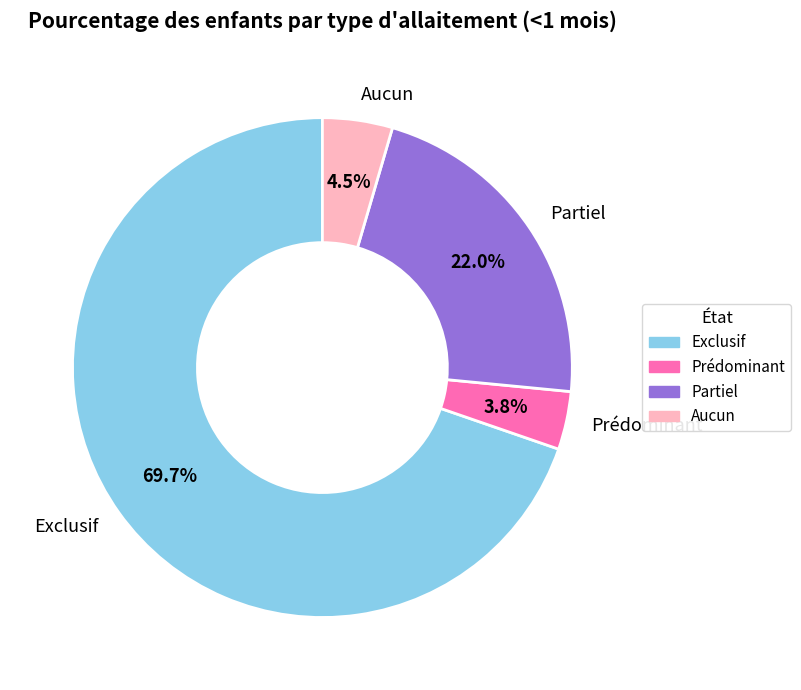

What is the smallest slice in the pie chart?

Prédominant